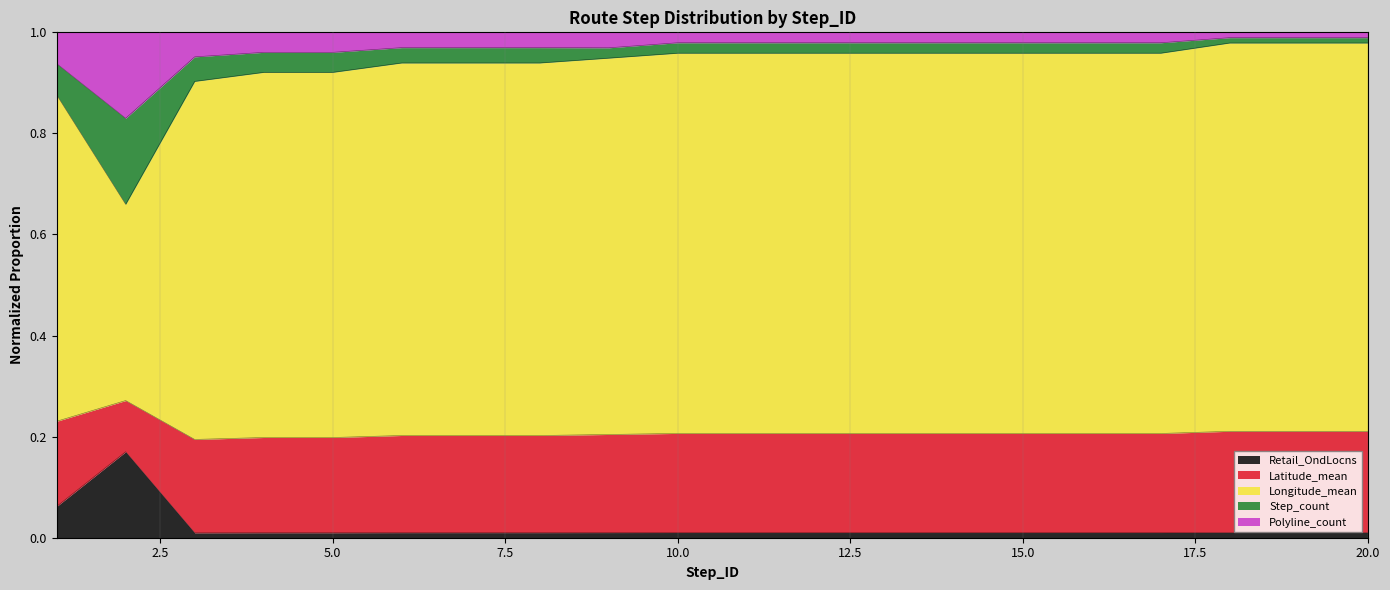

Does the chart have visible grid lines?

Yes